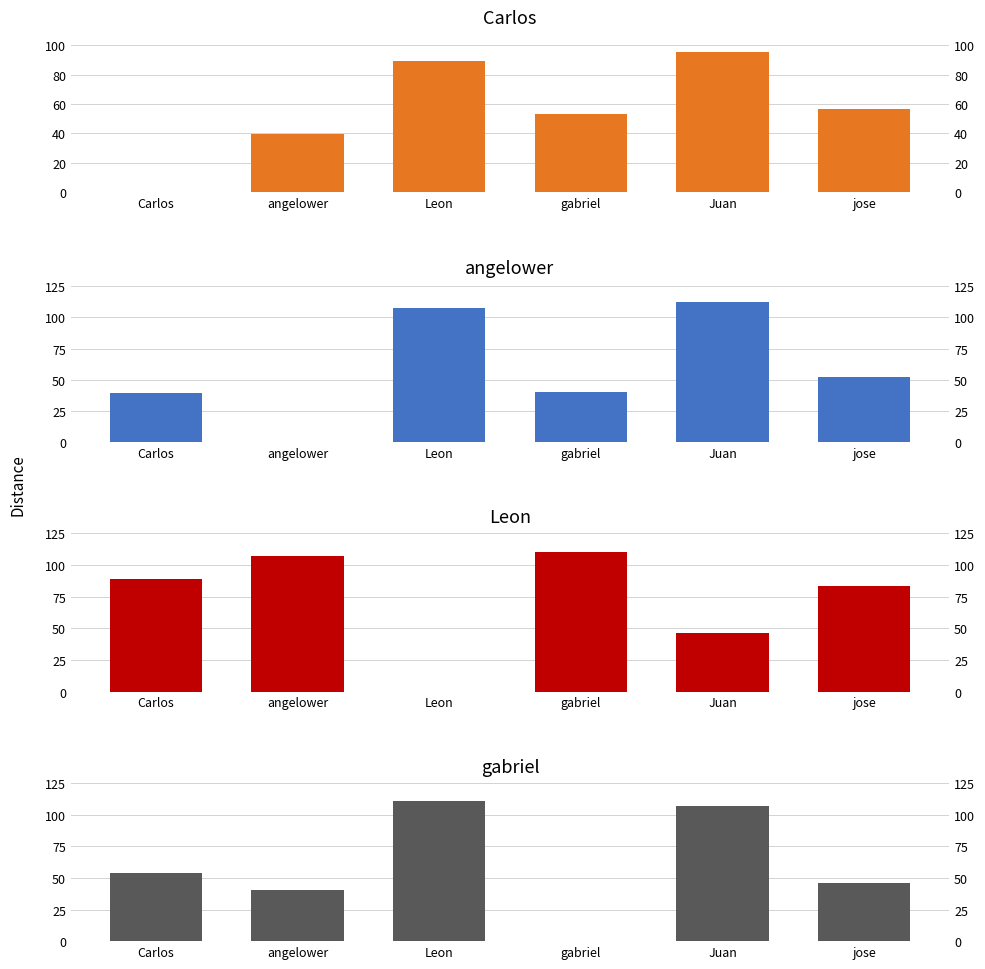

Which series has the largest total across all categories?

Leon